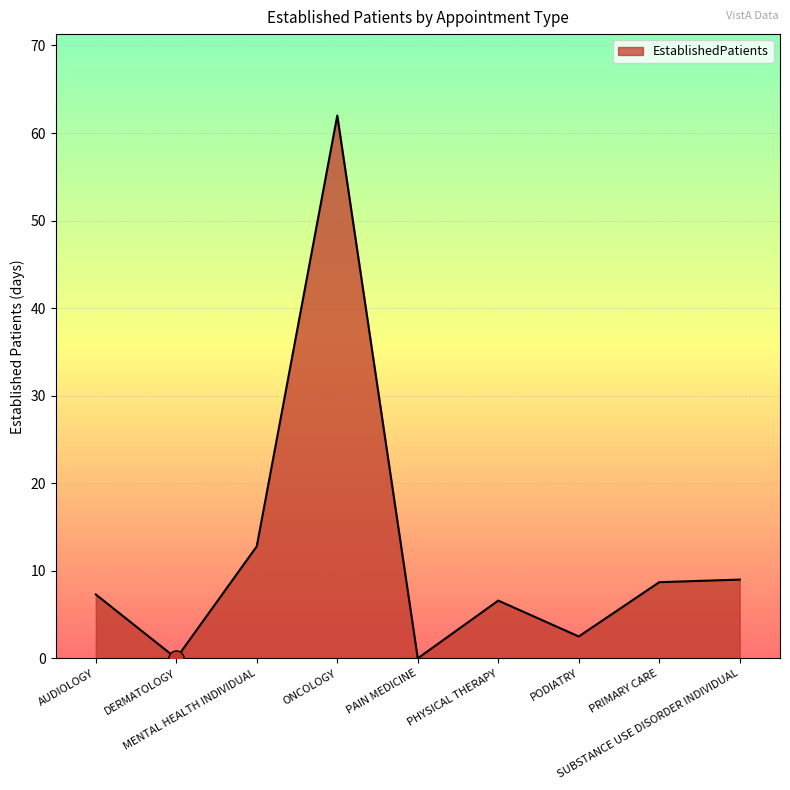

What is the change in value from PAIN MEDICINE to SUBSTANCE USE DISORDER INDIVIDUAL?

+9.0